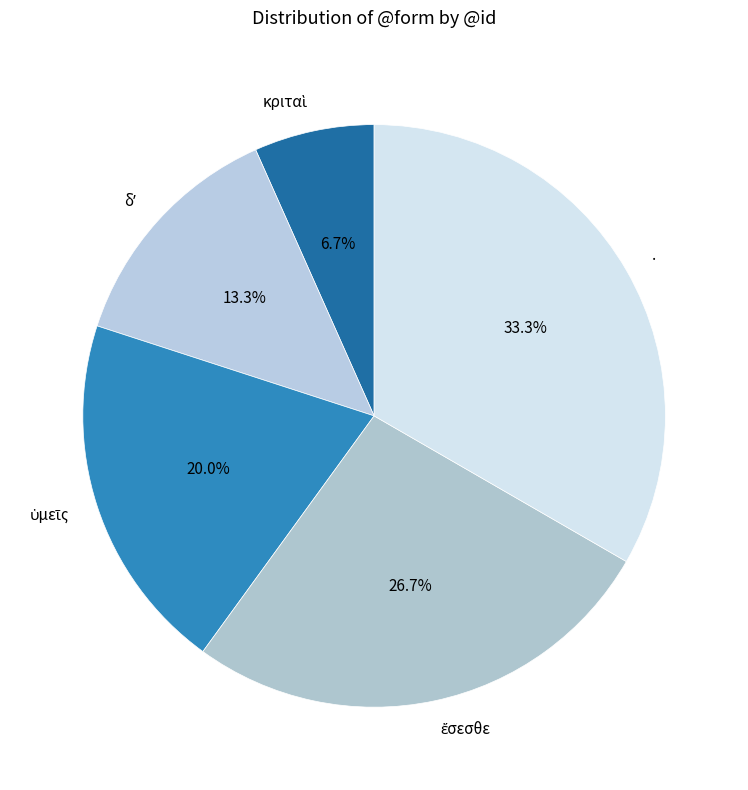

Which slice is the largest?

.